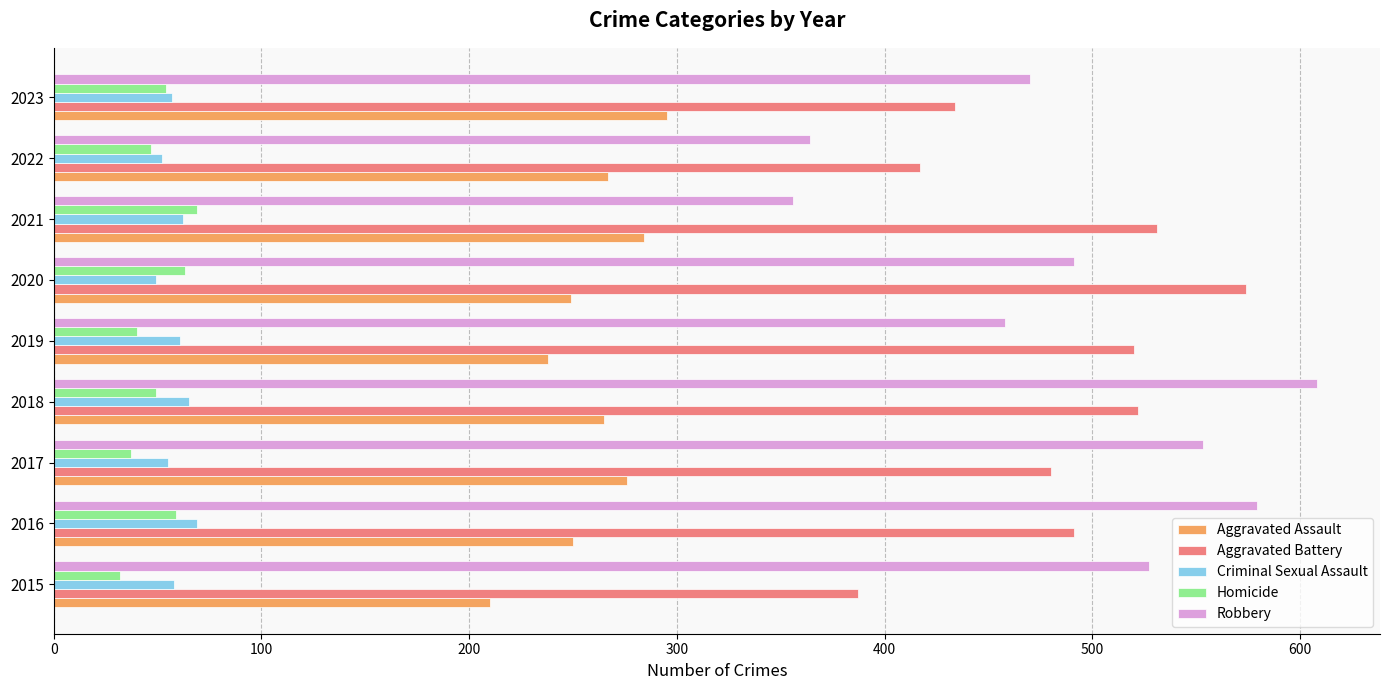

What is the total value across all series at 2019?

1317